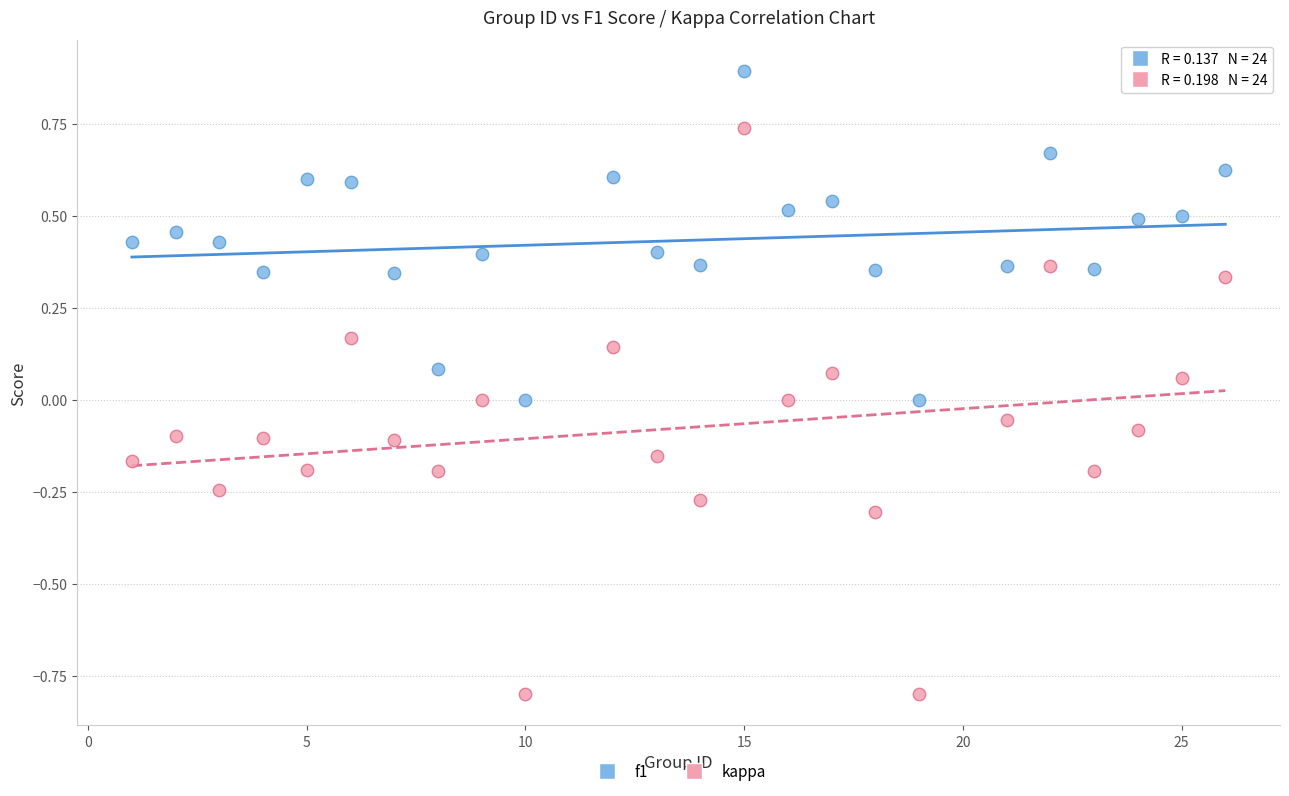

Which series has the widest spread of Y values?

kappa